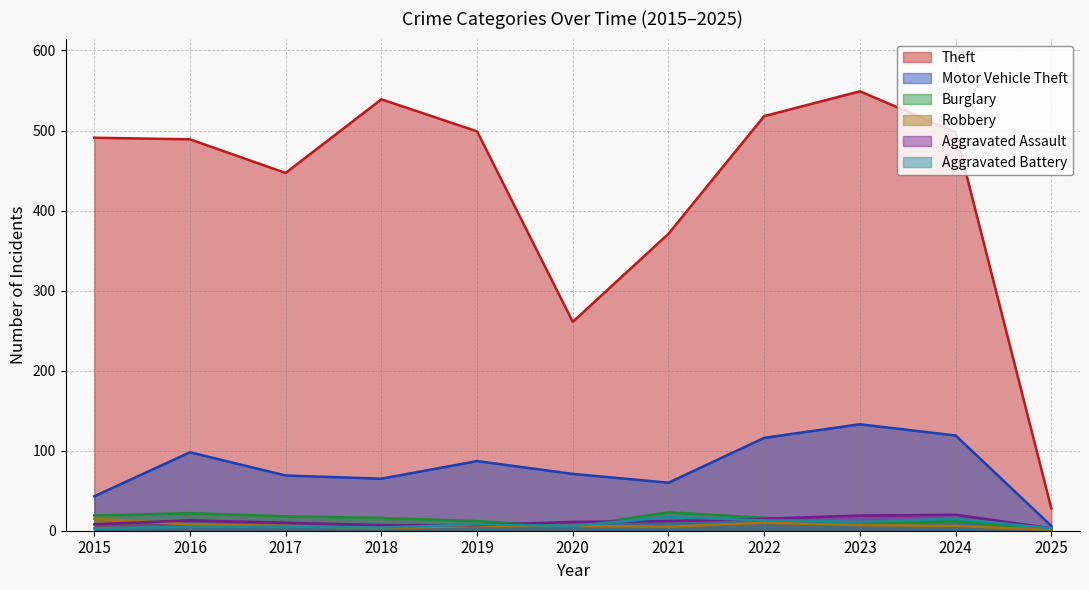

Reading left to right, what are all the values shown in this chart?

Theft: 491	489	447	539	499	261	371	518	549	498	28
Motor Vehicle Theft: 43	98	69	65	87	71	60	116	133	119	6
Burglary: 19	22	18	16	12	5	23	16	9	12	1
Robbery: 15	8	6	3	6	6	5	10	7	6	1
Aggravated Assault: 8	13	10	7	7	11	12	15	19	20	3
Aggravated Battery: 3	5	5	4	8	6	17	13	11	15	3